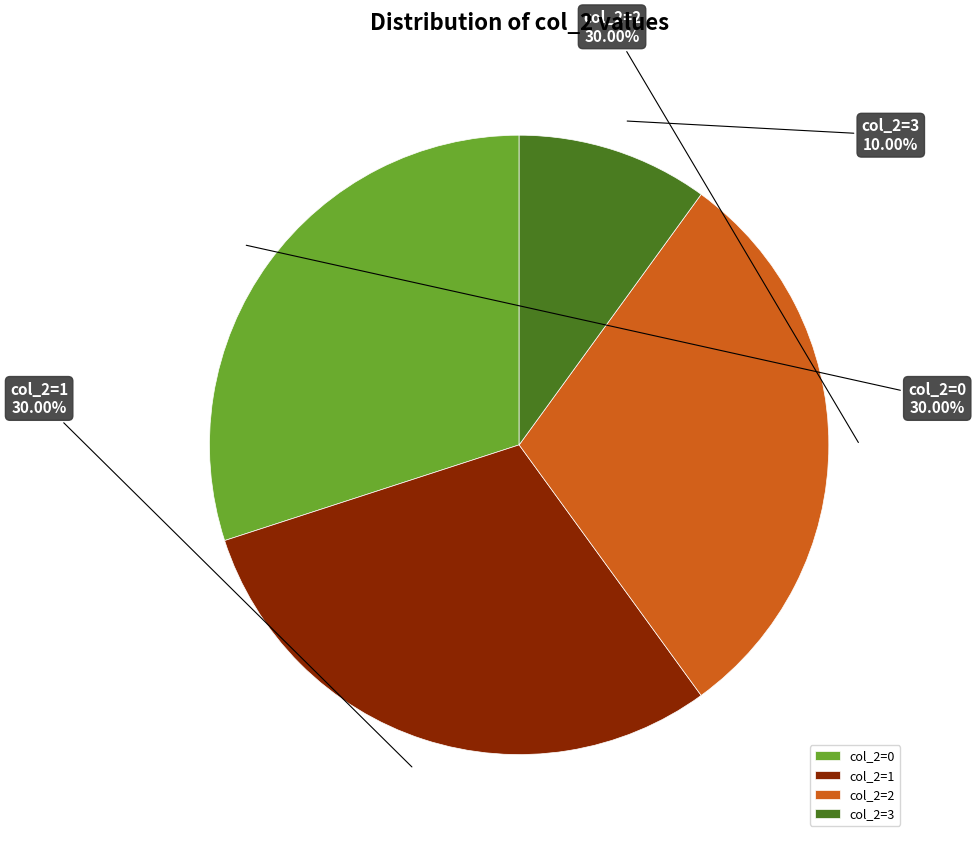

To the nearest percent, what portion does col_2=2 represent?

30%